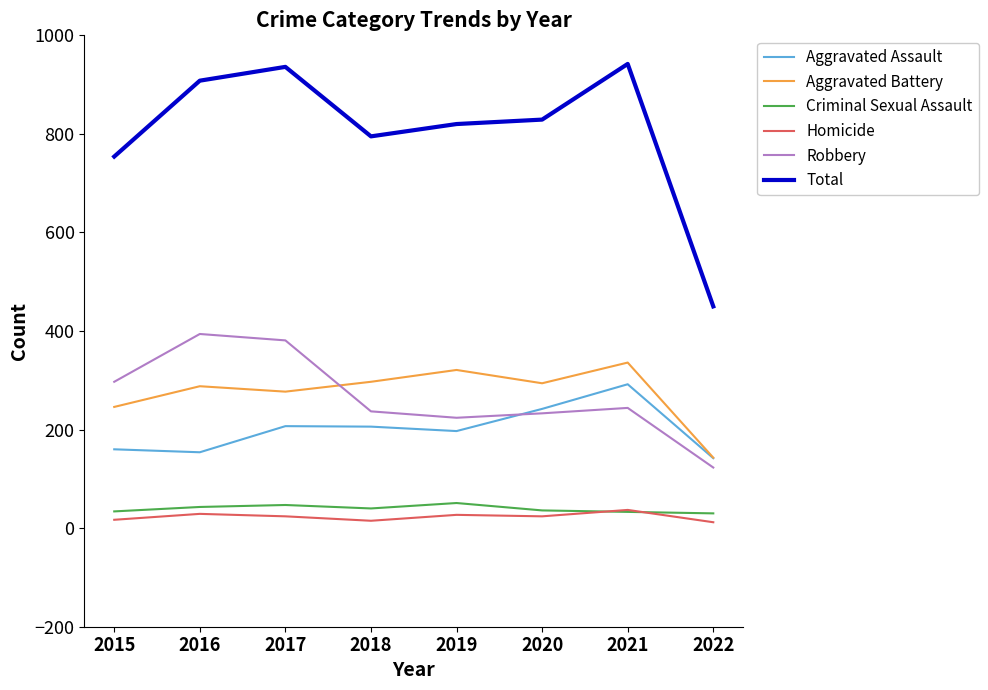

True or false: Total and Aggravated Battery cross at least once.

False